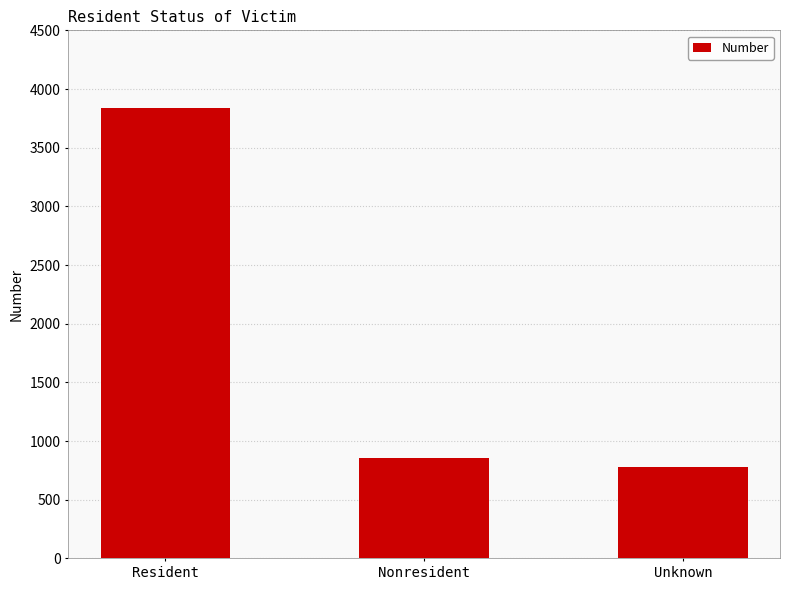

Rank the categories by value from lowest to highest.

Unknown, Nonresident, Resident